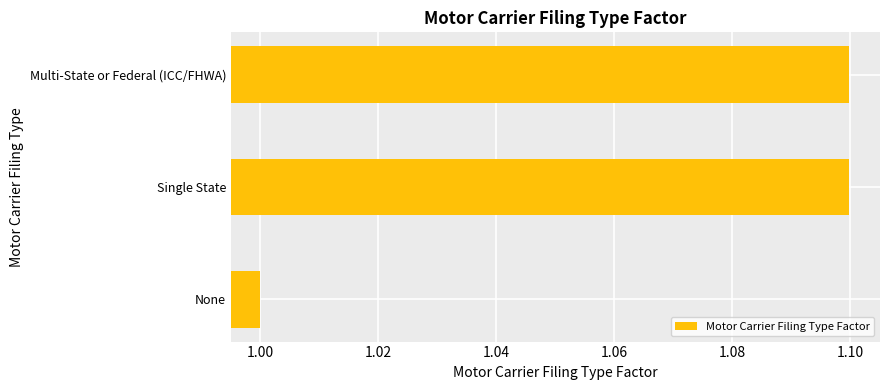

Is it true that the value at None is 1.7?

False